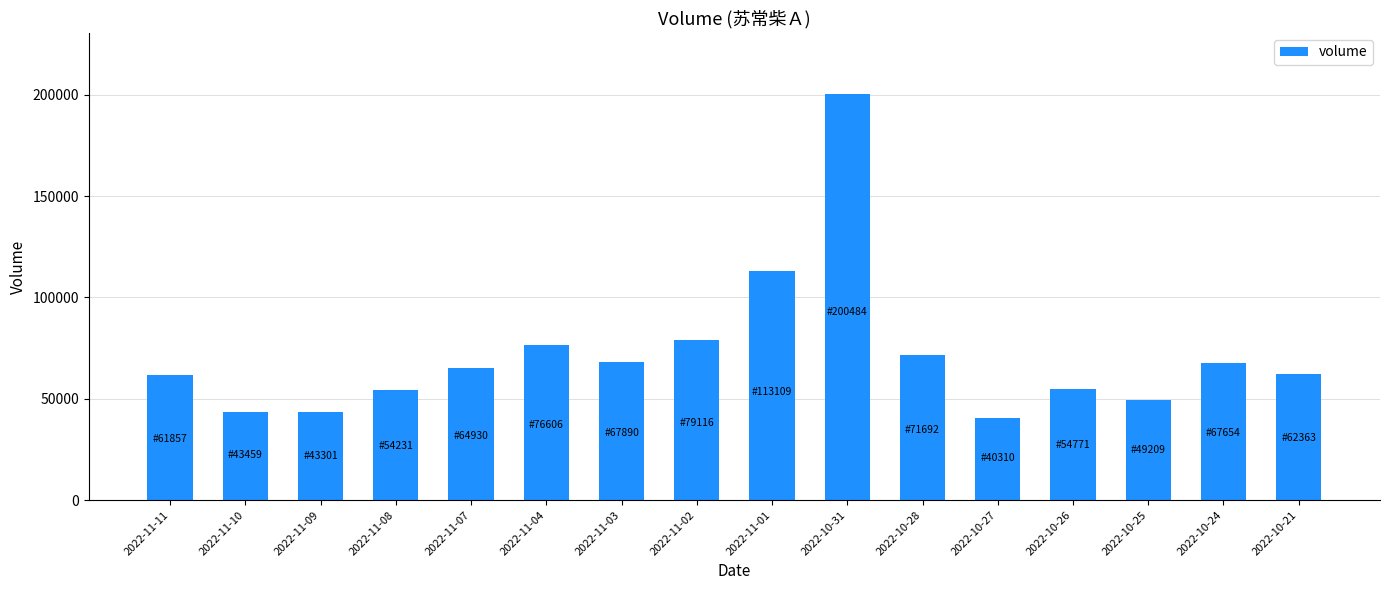

What is the value of the 10th bar from the left?

200484